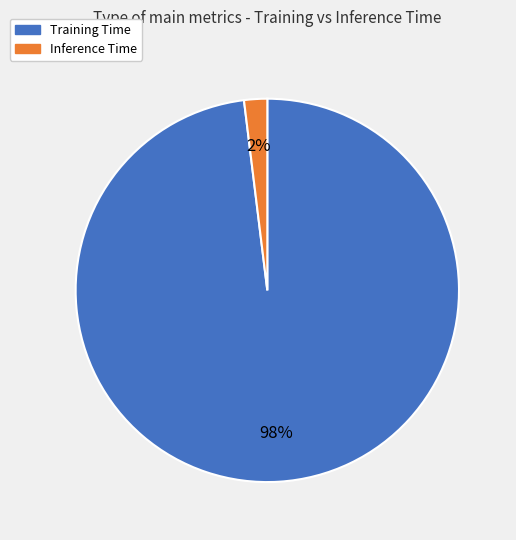

Count the number of slices in the pie.

2